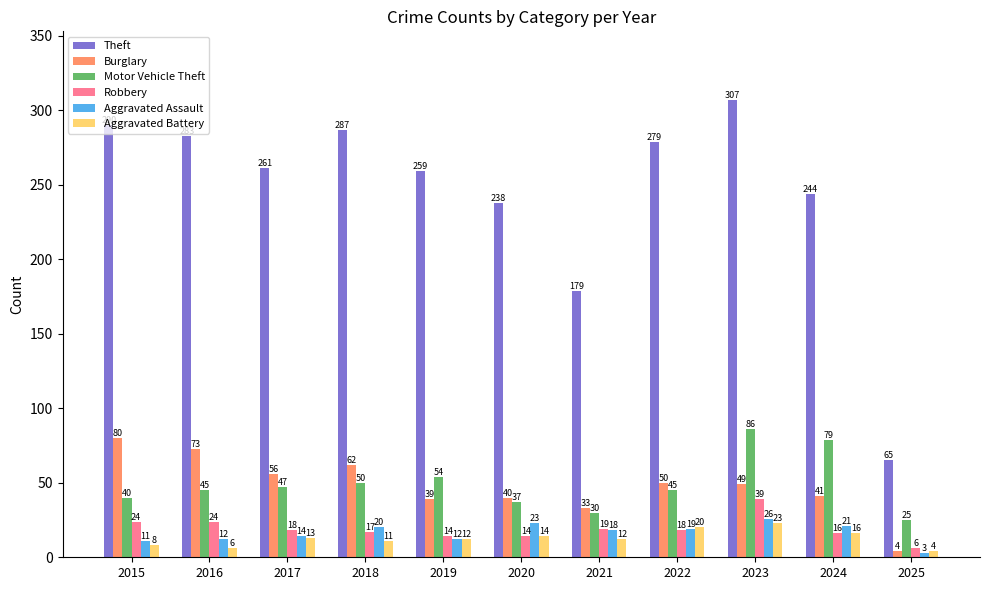

What is the spread (max minus min) of values at 2022?

261